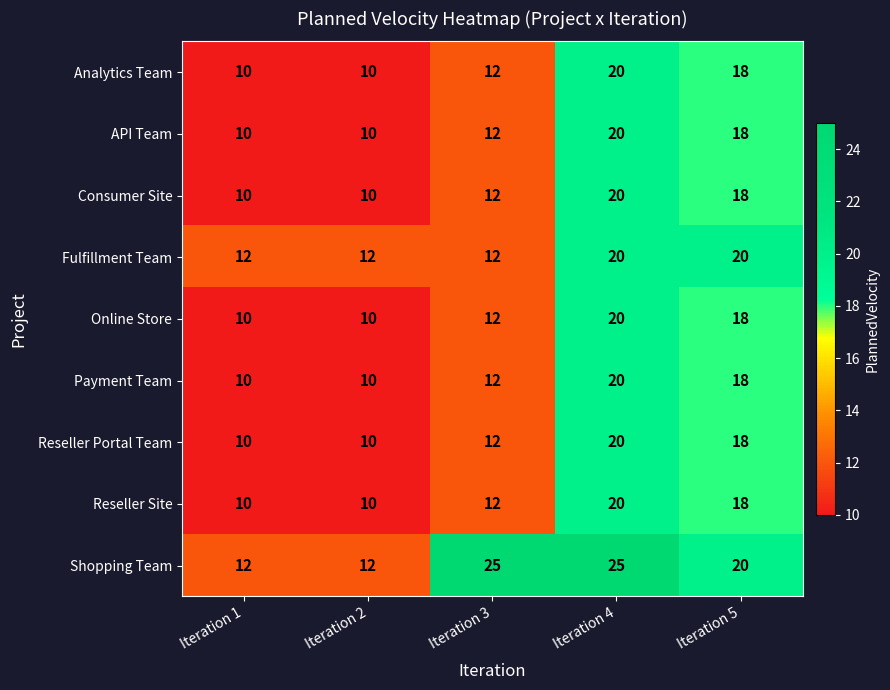

What is the greatest value displayed?

25